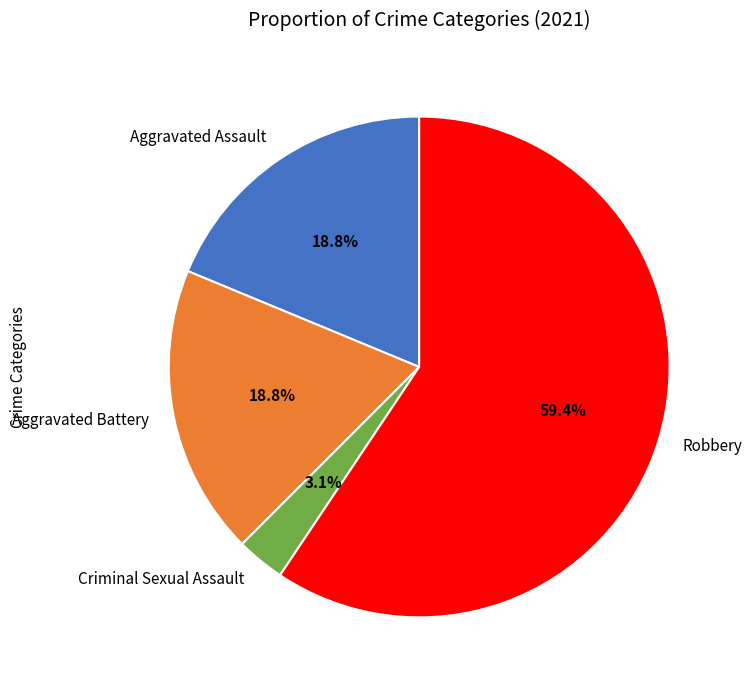

Is there any slice that represents more than half of the pie?

Yes